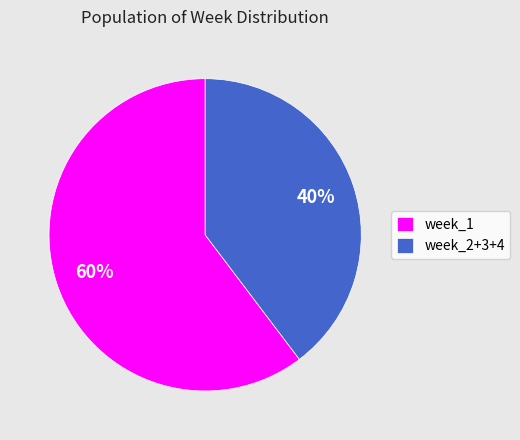

True or false: week_2+3+4 accounts for 32% of the total.

False